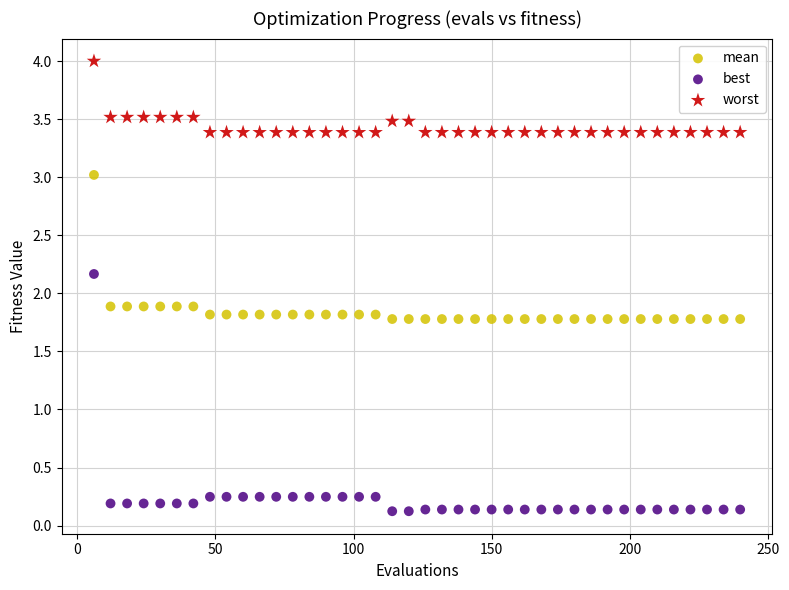

Which series contains the highest Y value?

worst